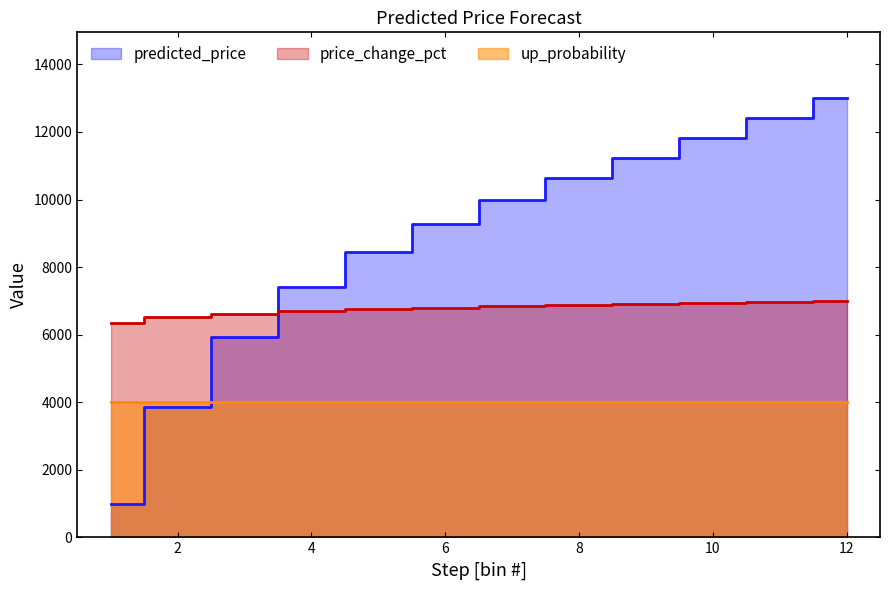

Which series ends up on top after the final intersection of price_change_pct and predicted_price?

predicted_price